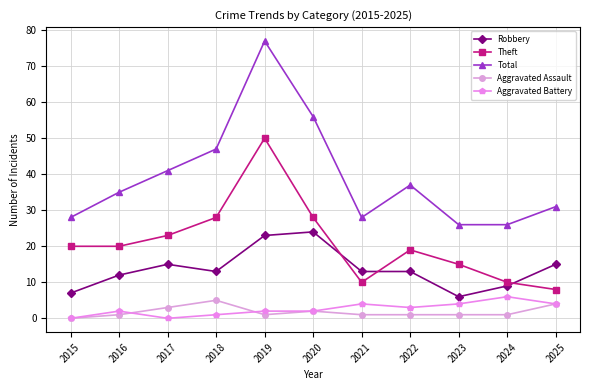

Which series has the largest total across all categories?

Total